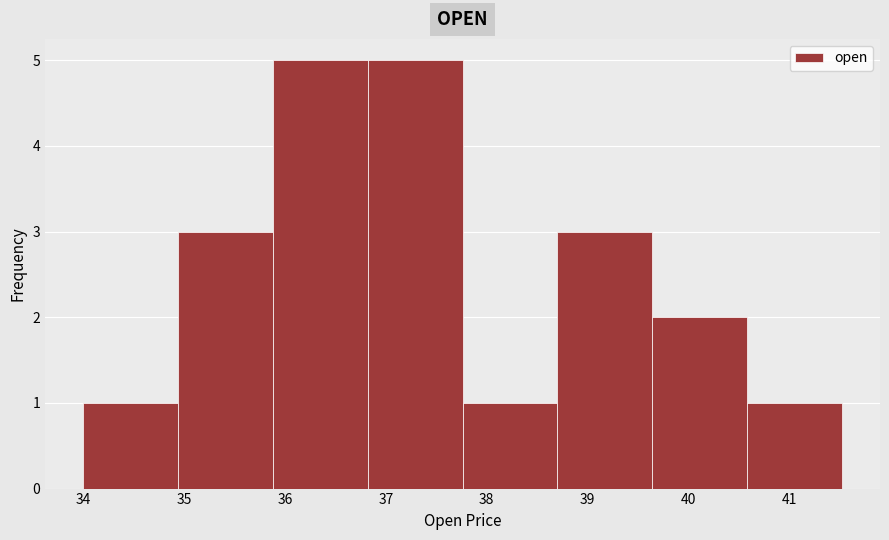

Reading left to right, list every bar in this chart as the range it spans on the x-axis followed by its height. Neither the bar edges nor the heights are printed on the chart, so give them approximately, as read against the axes.

34.00 to 34.94: 1
34.94 to 35.88: 3
35.88 to 36.82: 5
36.82 to 37.76: 5
37.76 to 38.70: 1
38.70 to 39.64: 3
39.64 to 40.58: 2
40.58 to 41.52: 1